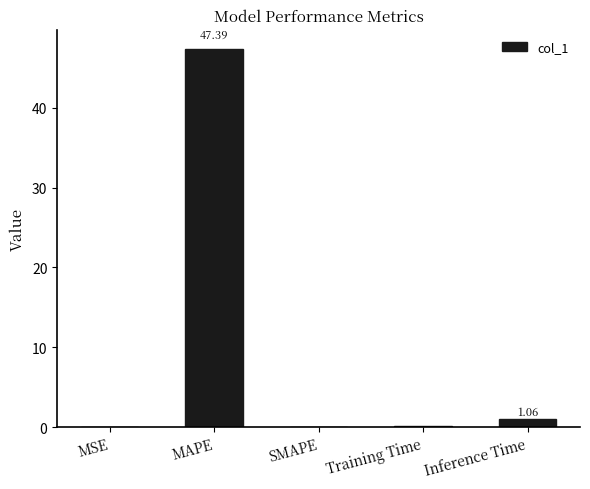

At which category does the chart reach its peak across all series?

MAPE